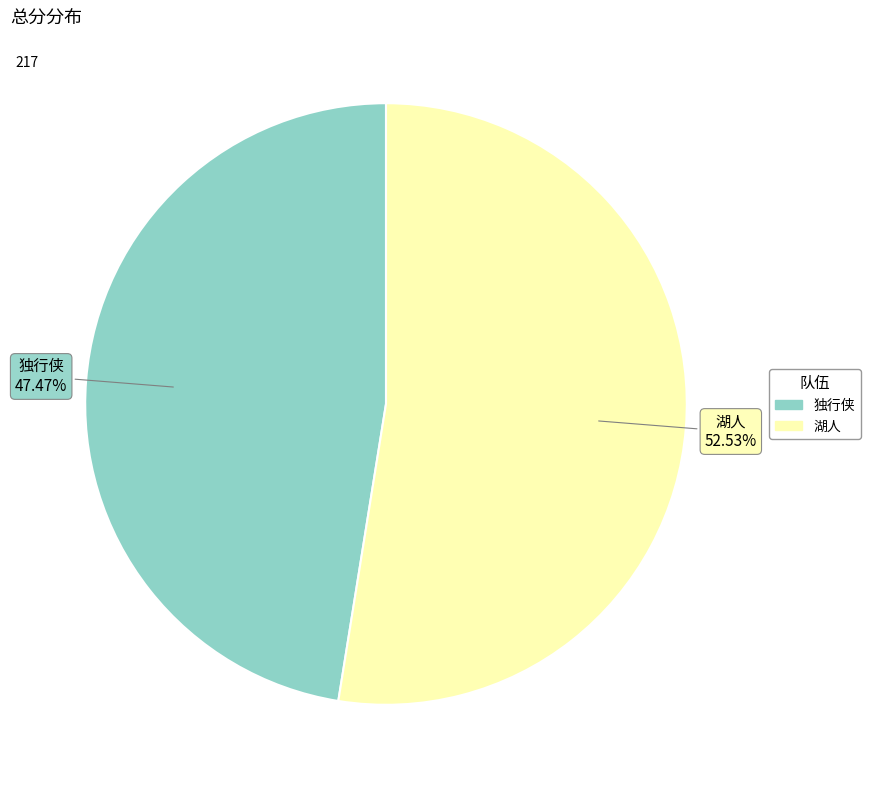

What percentage is the 独行侠 slice, to the nearest percent?

47%